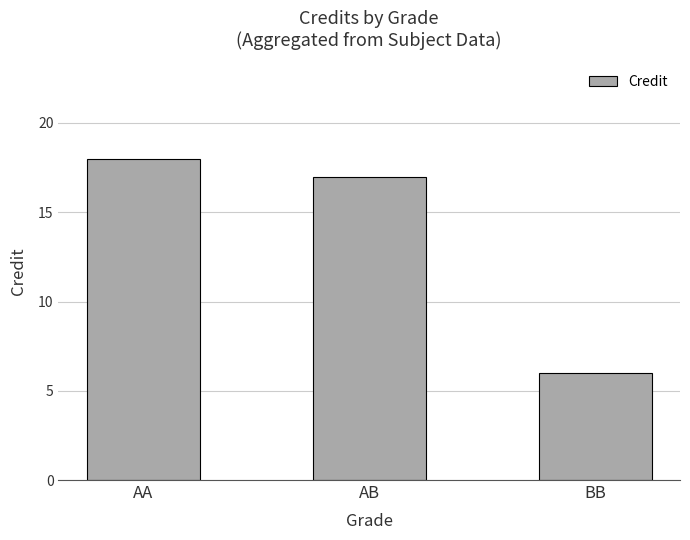

Is it true that the value at BB is 6?

True